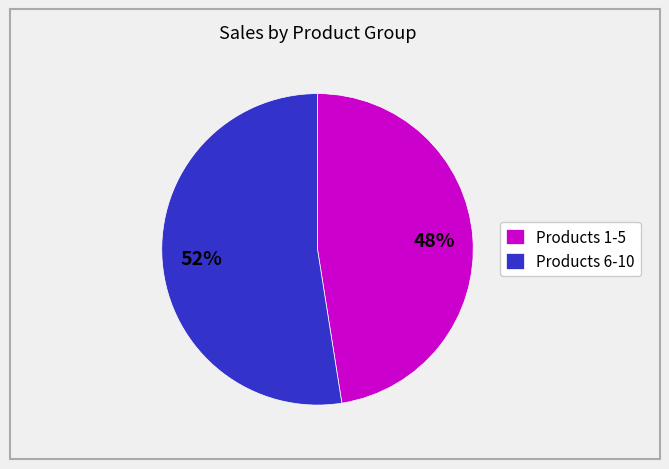

Combined, do Products 1-5 and Products 6-10 account for over 50%?

Yes